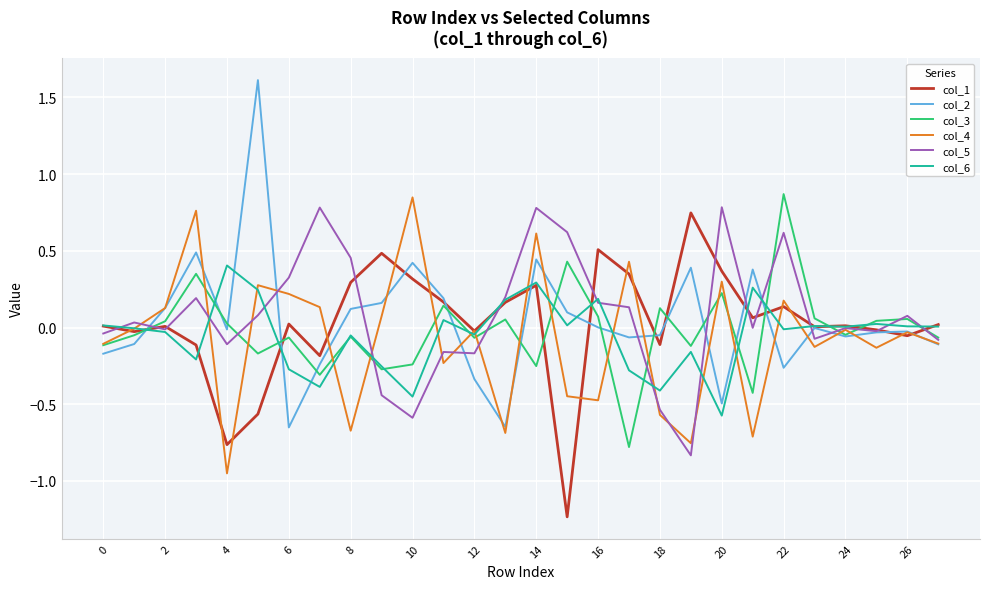

Which series has the largest range (max minus min)?

col_2